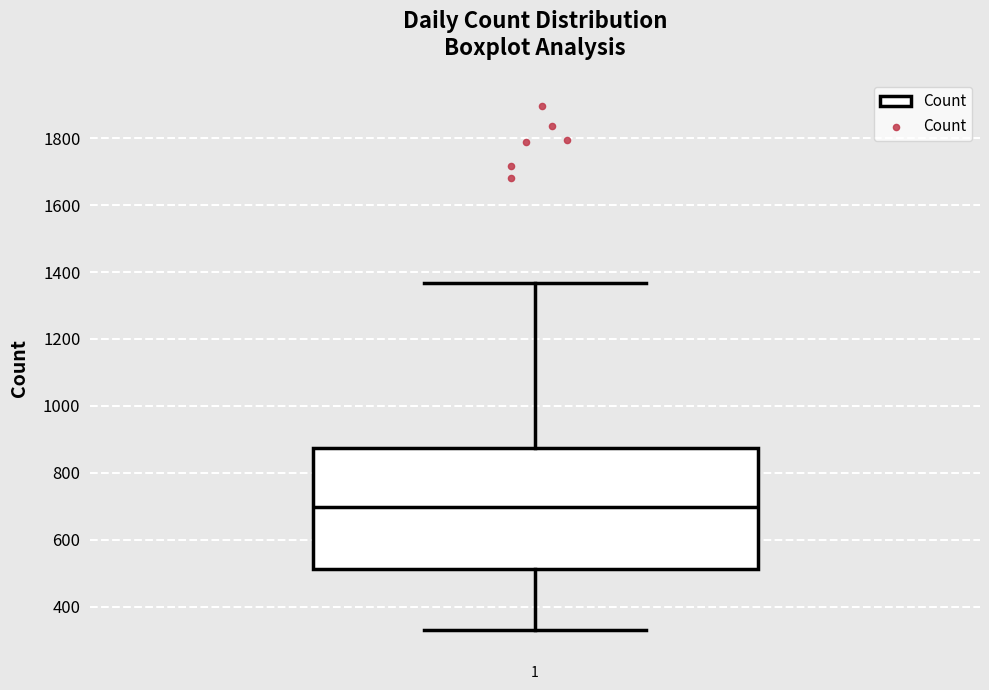

Where is the upper edge of the box at x = 1 on the y-axis? The values are not printed on the chart, so give them approximately, as read against the axis.

880